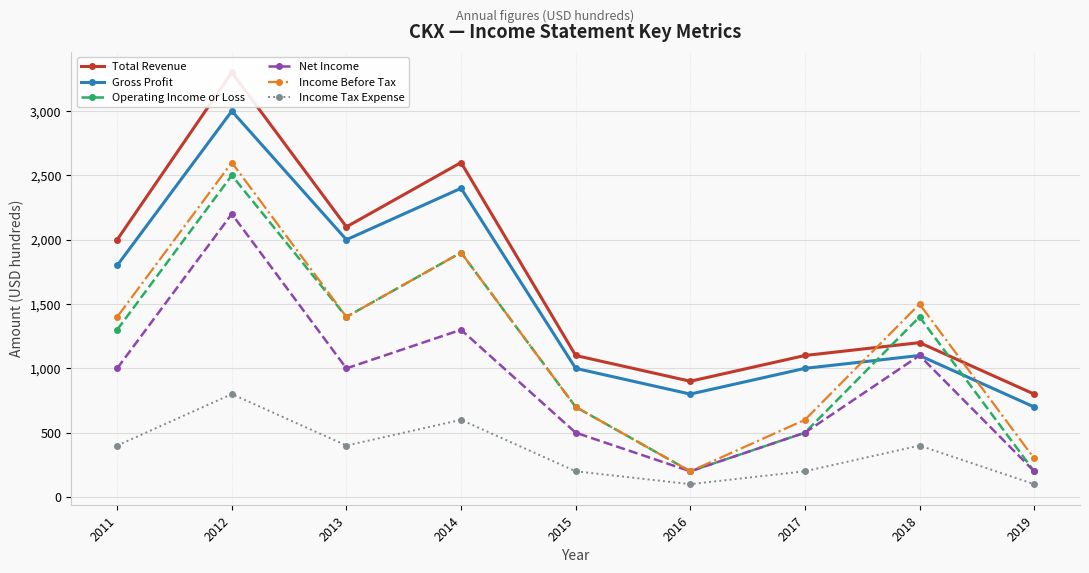

Which series has the largest total across all categories?

Total Revenue